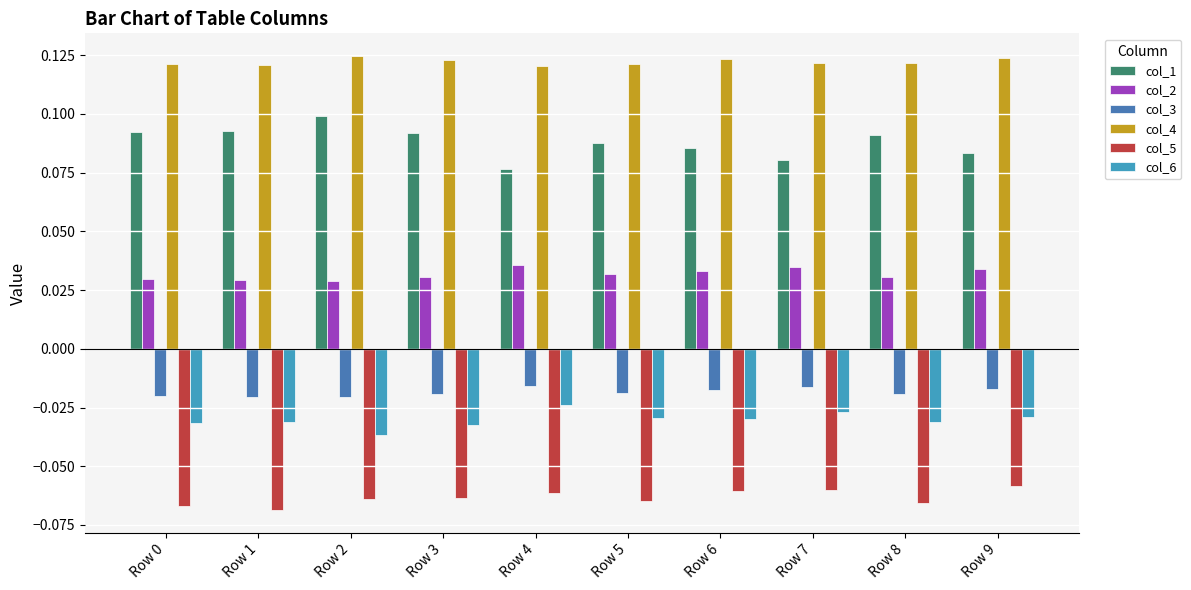

Which series has the widest spread of values?

col_1